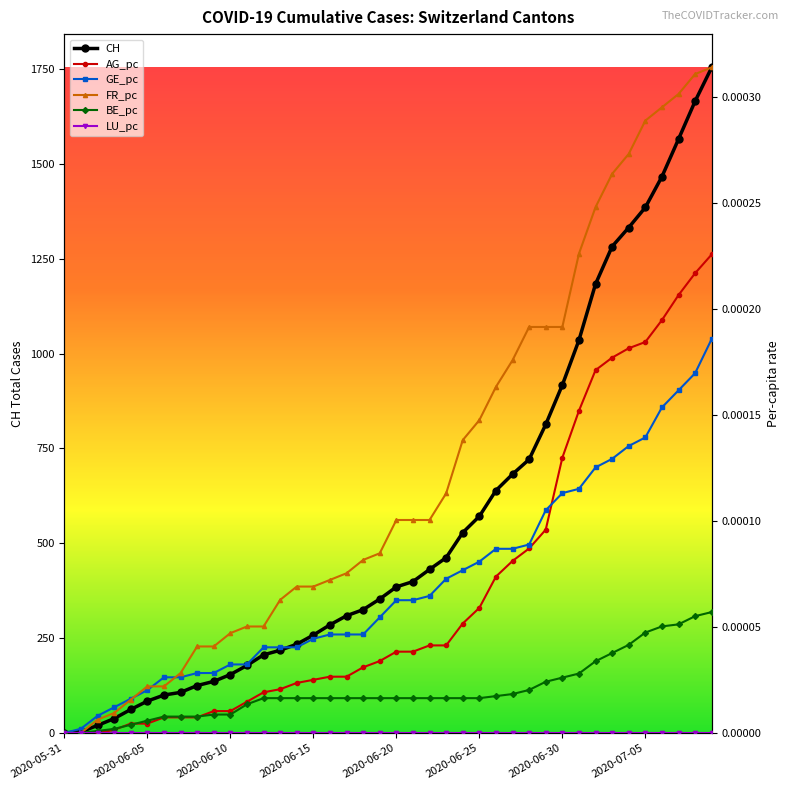

What are all the series names shown in the legend?

CH, AG_pc, GE_pc, FR_pc, BE_pc, LU_pc